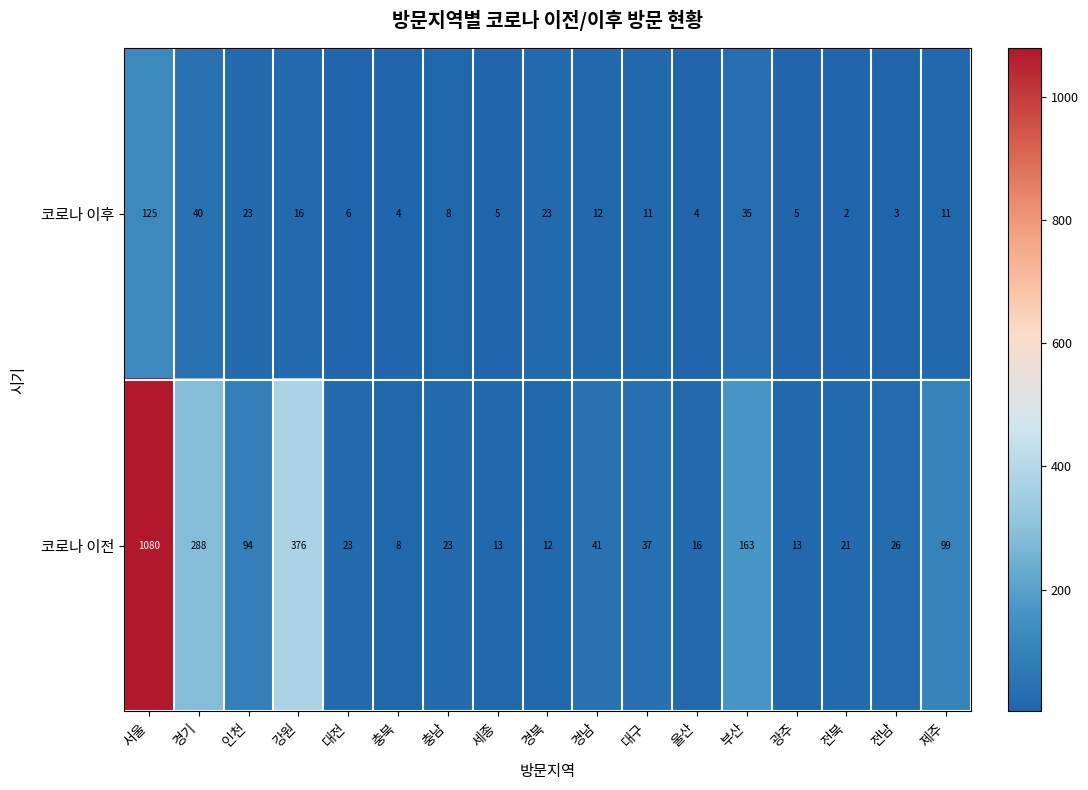

Which series changed the most between 경기 and 대전?

코로나 이전